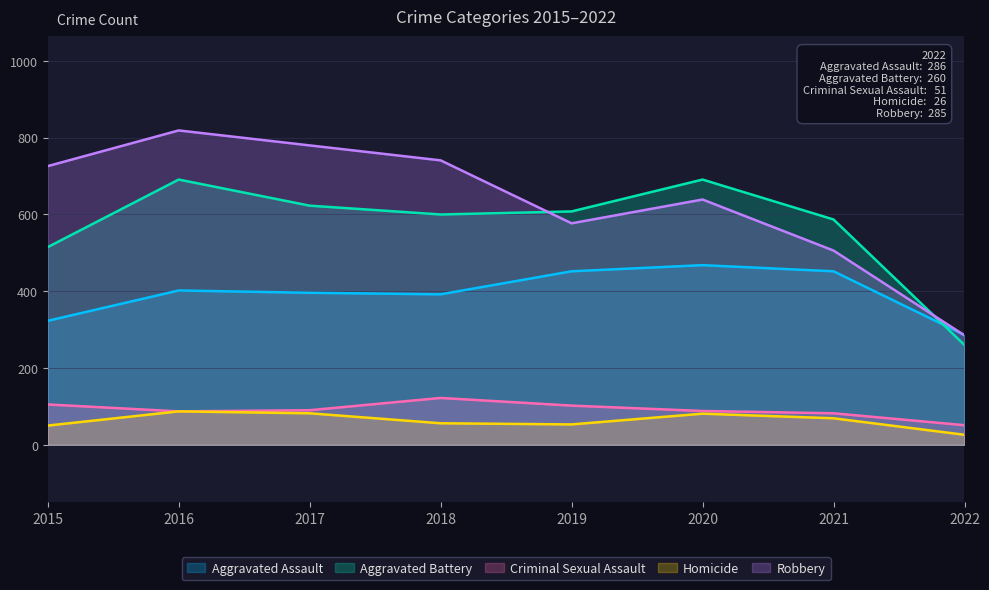

What are all the series names shown in the legend?

Aggravated Assault, Aggravated Battery, Criminal Sexual Assault, Homicide, Robbery